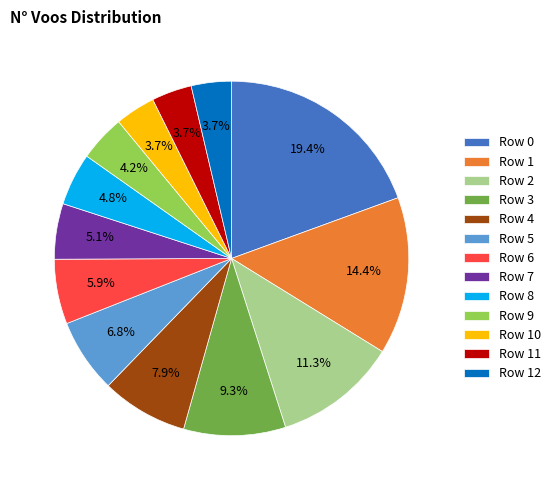

What is the largest slice in the pie chart?

Row 0